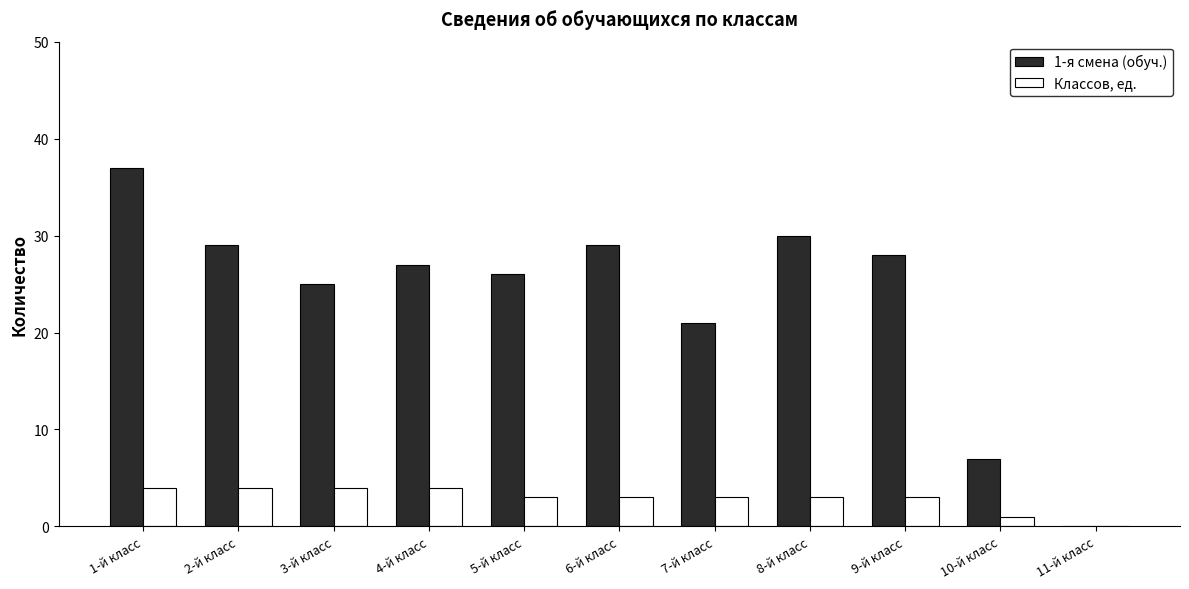

Reading right to left, transcribe all the data shown in this chart.

1-я смена (обуч.): 0	7	28	30	21	29	26	27	25	29	37
Классов, ед.: 0	1	3	3	3	3	3	4	4	4	4